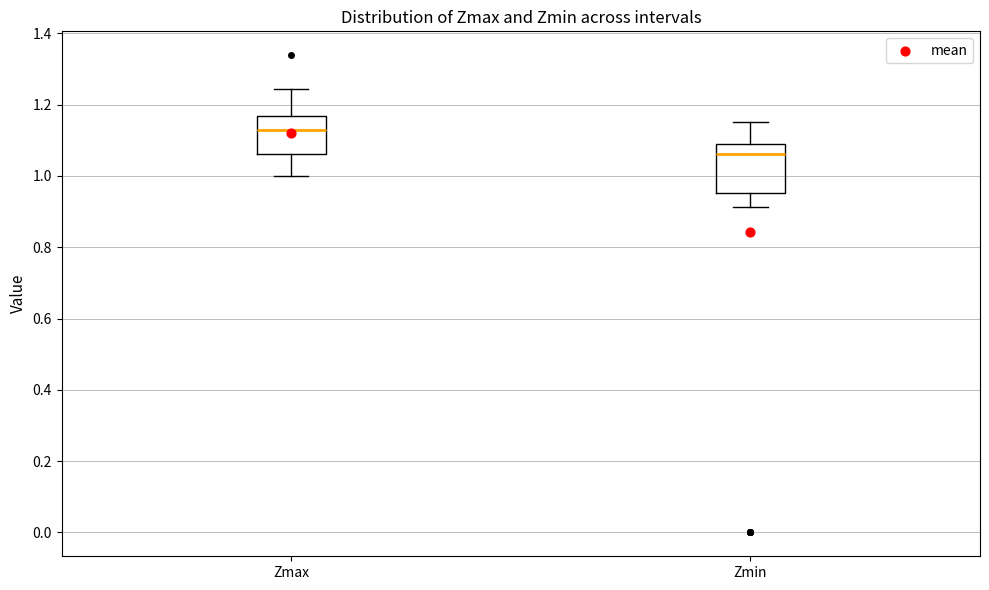

Reading left to right, transcribe this box plot: for each box, give where its median line is, the range the box spans, and where its two whiskers end, as read against the y-axis. The values are not printed on the chart, so give them approximately, as read against the axis.

Zmax: median 1.12, box 1.06 to 1.16, whiskers 1.00 to 1.24
Zmin: median 1.06, box 0.96 to 1.08, whiskers 0.92 to 1.16